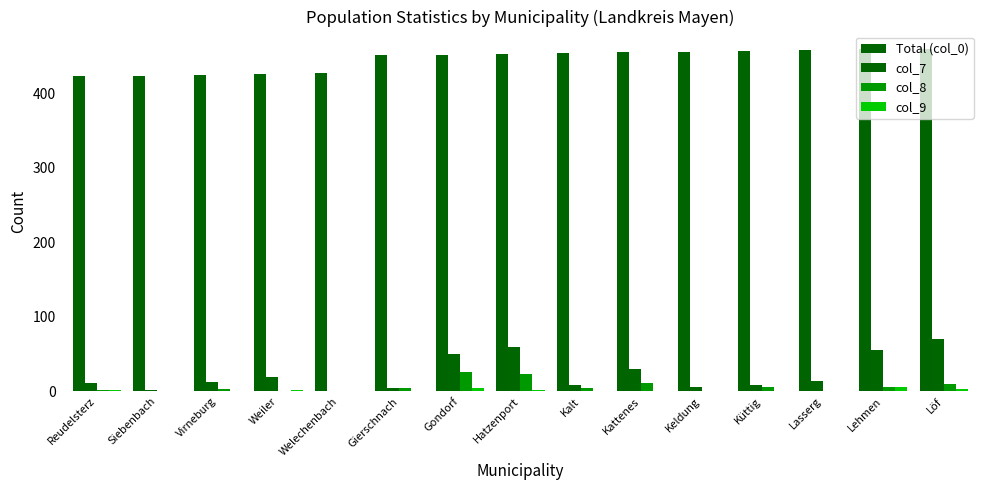

What is the label of the 12th bar from the right?

Weiler